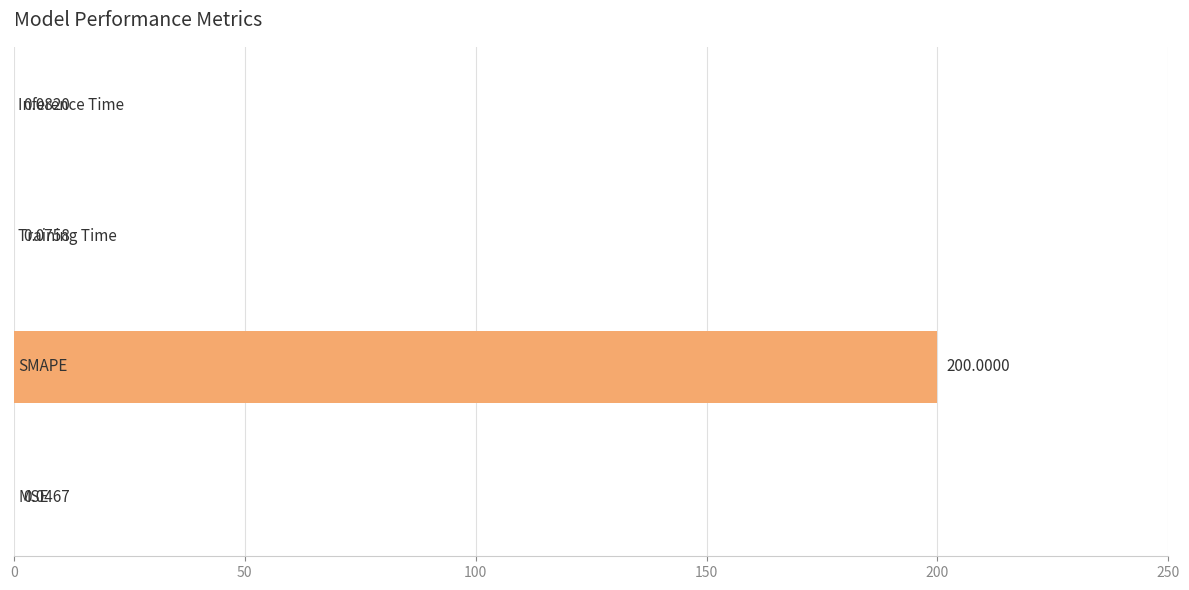

What is the sum of all values?

200.2